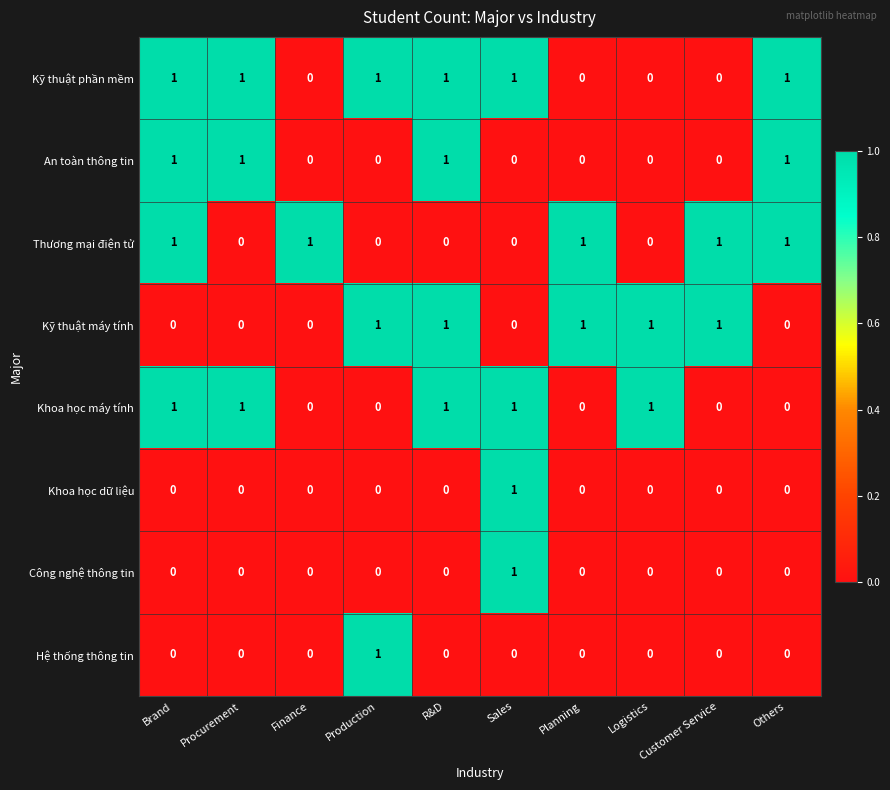

At how many categories does at least one series exceed 0?

10